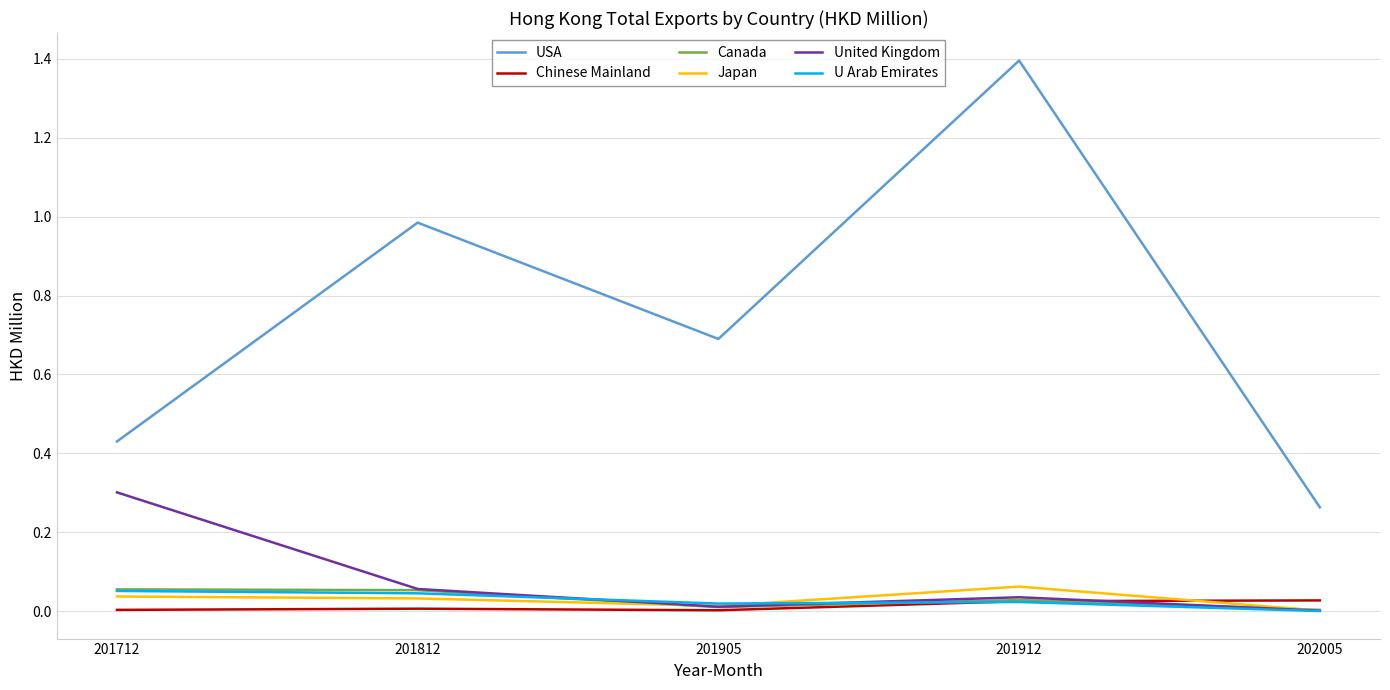

Which series changed the most between 201905 and 201912?

USA